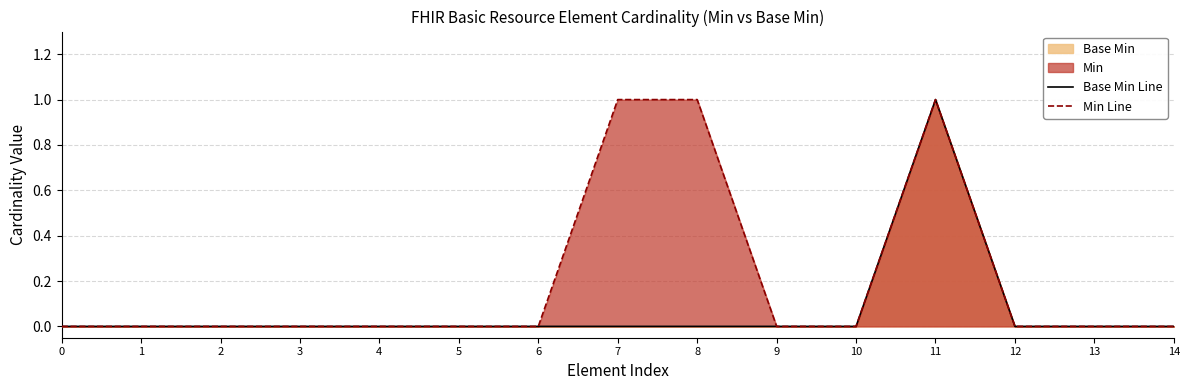

Reading left to right, list all the values displayed in this chart.

Base Min Line: 0=0	1=0	2=0	3=0	4=0	5=0	6=0	7=0	8=0	9=0	10=0	11=1	12=0	13=0	14=0
Min Line: 0=0	1=0	2=0	3=0	4=0	5=0	6=0	7=1	8=1	9=0	10=0	11=1	12=0	13=0	14=0